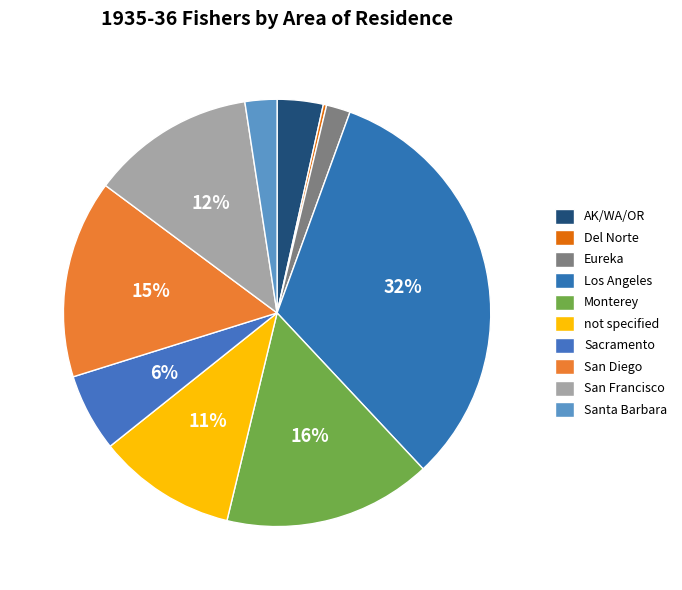

Is the sum of San Francisco and Los Angeles greater than half?

No